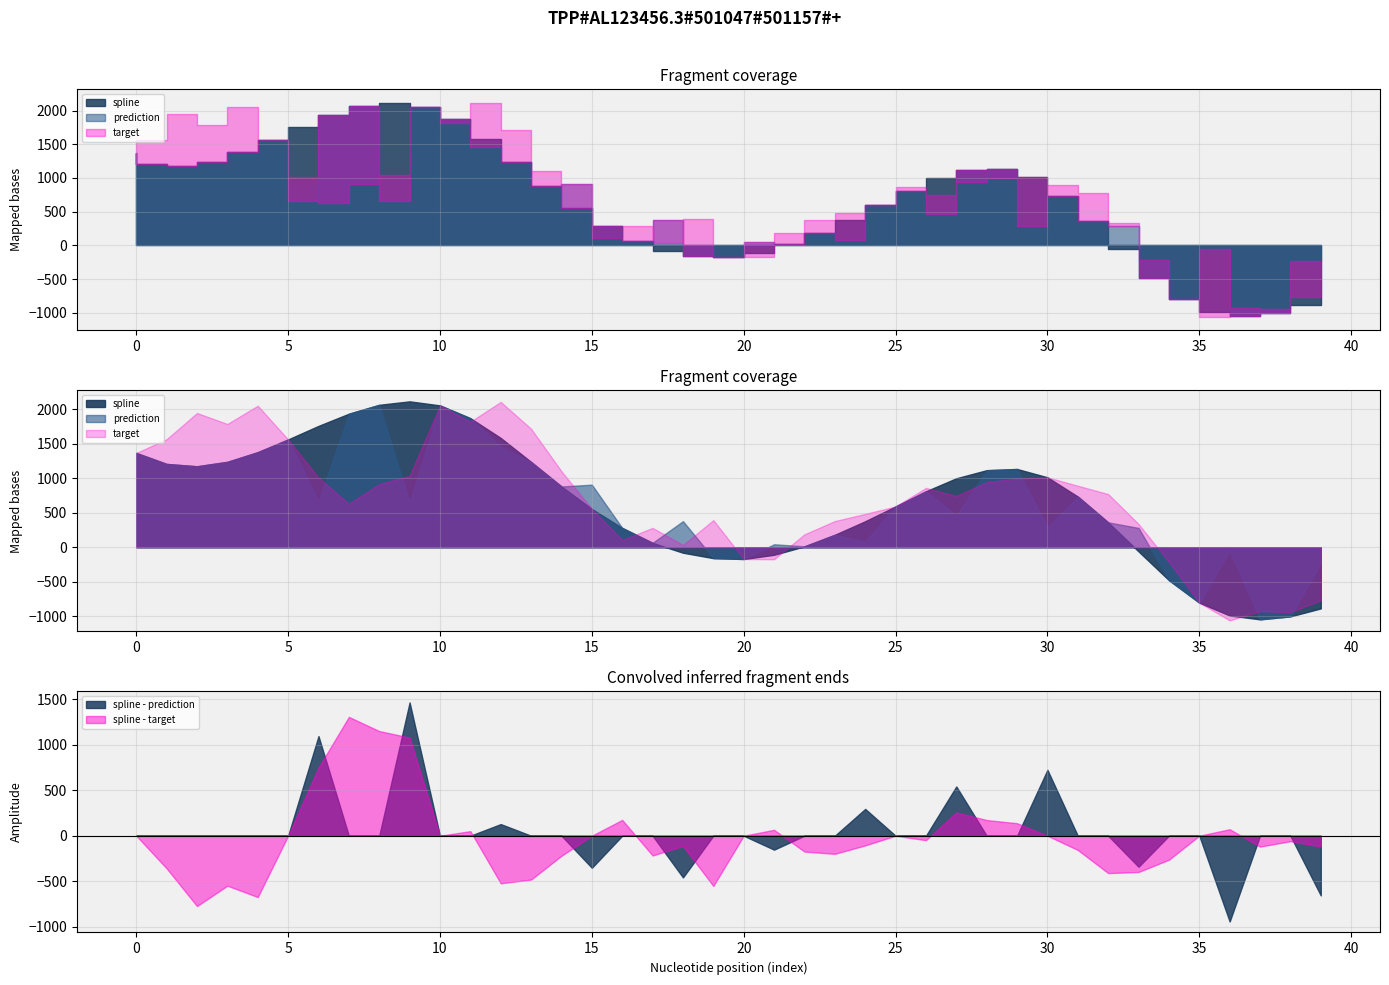

Which series has the largest range (max minus min)?

target